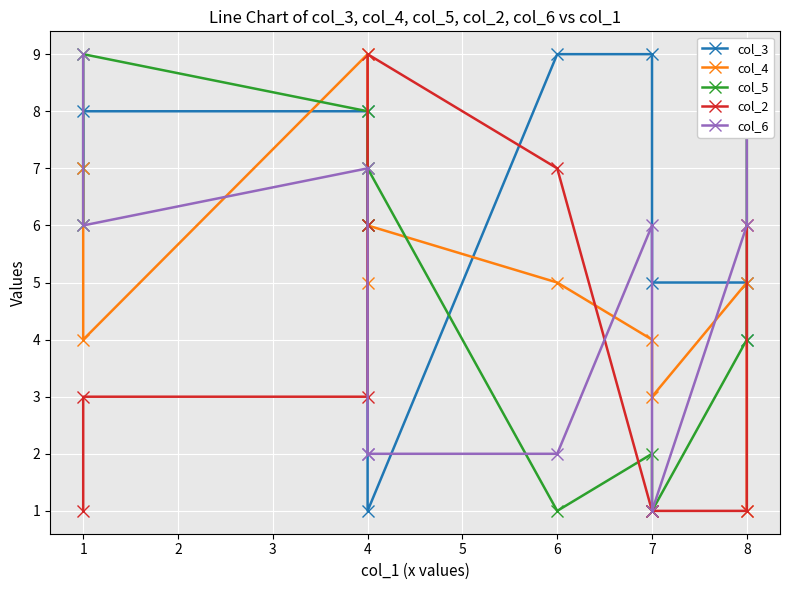

How many categories are shown in the chart?

10